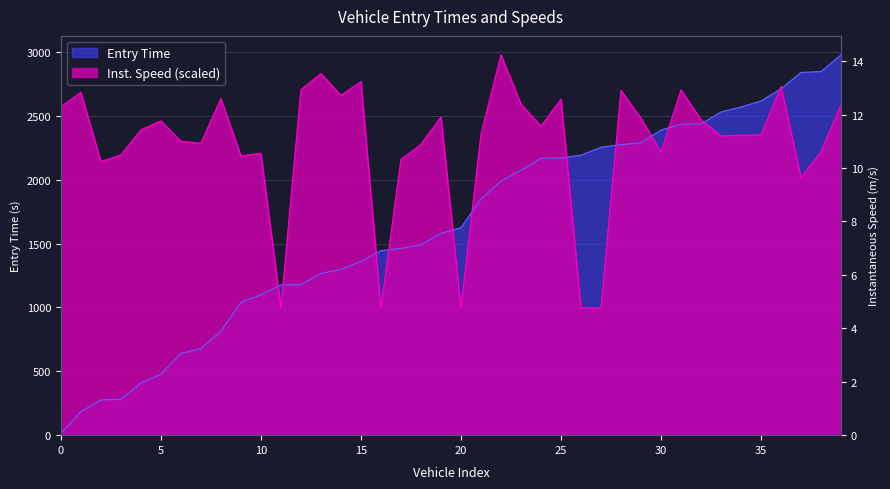

What is the average value of the entry series?

1634.7